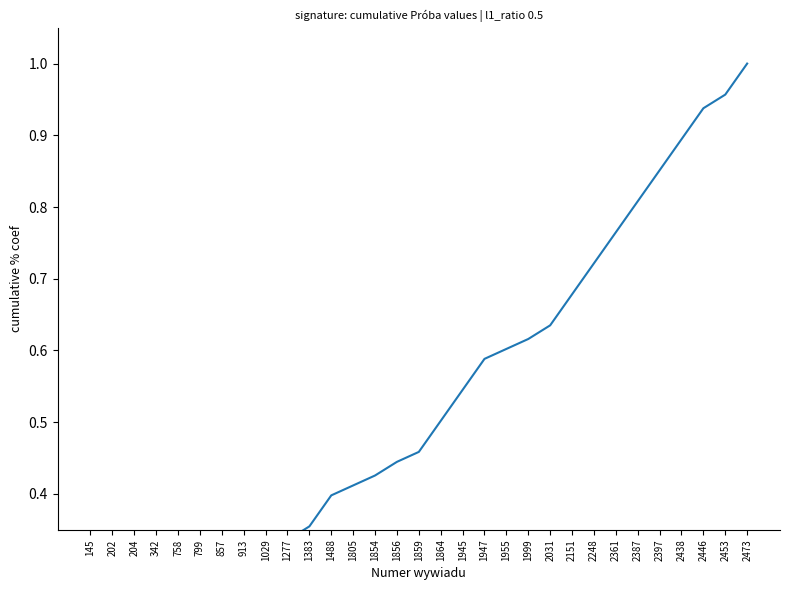

At which label is the value closest to 0?

145